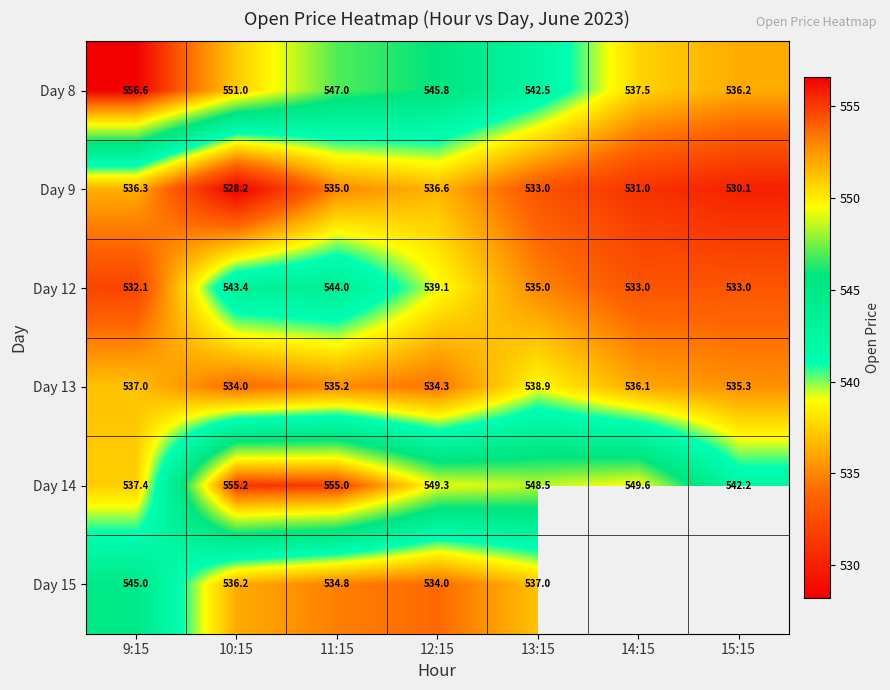

Is the value of Day 12 at 9:15 greater than the value of Day 13 at 11:15?

No